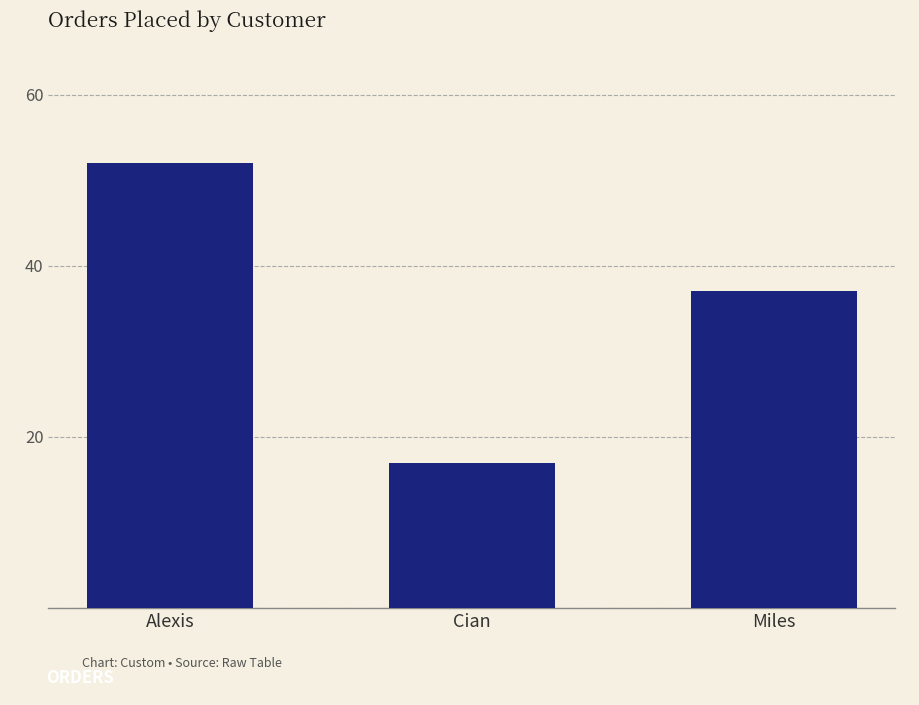

Reading left to right, list all the values displayed in this chart.

Alexis=52	Cian=17	Miles=37